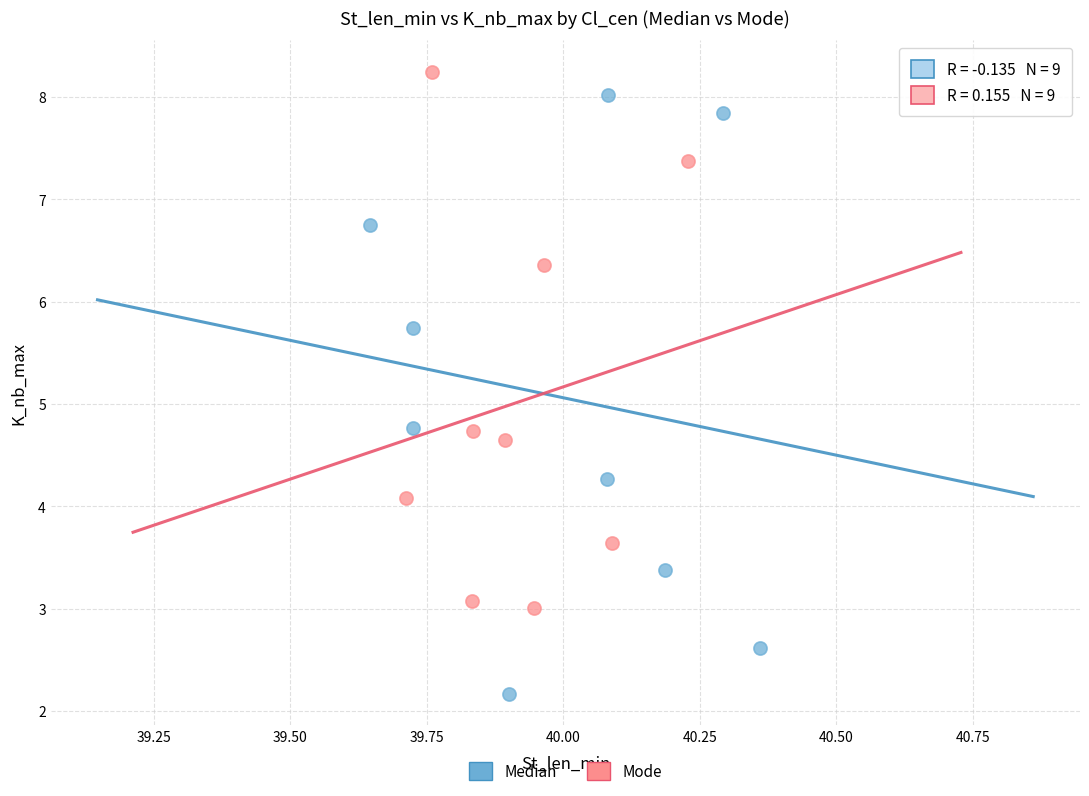

Which series has the widest spread of Y values?

Median